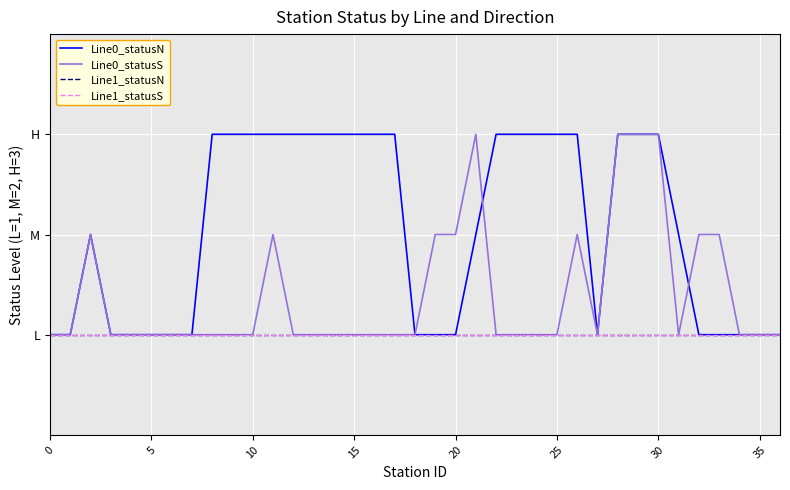

Does the chart have visible grid lines?

Yes